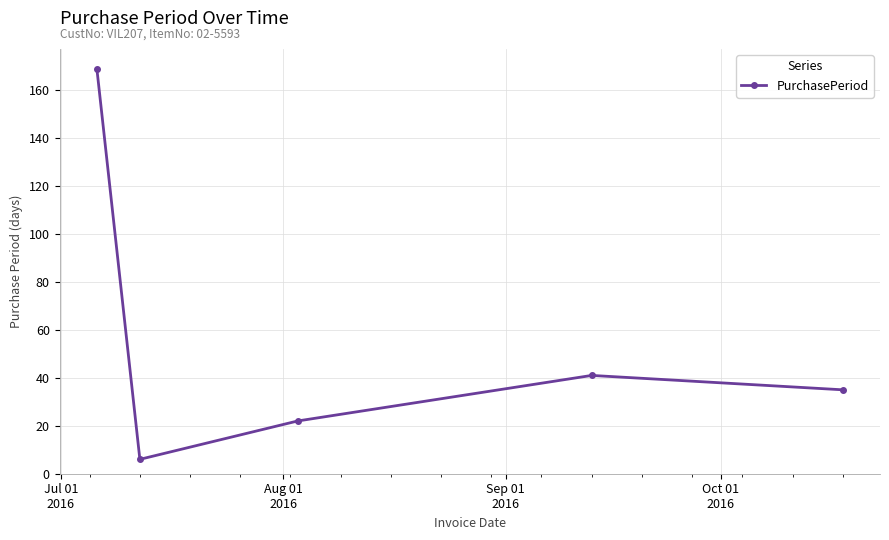

Is this an area chart (filled region under the line)?

No